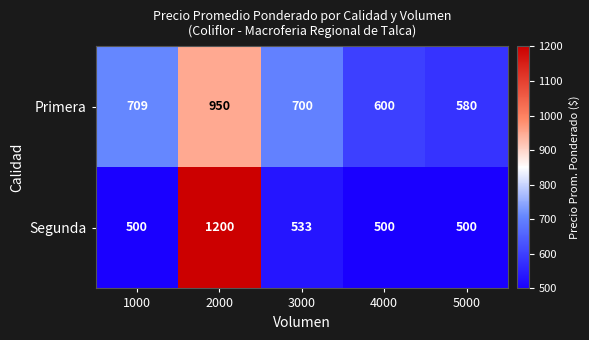

Which series has the largest range (max minus min)?

Segunda